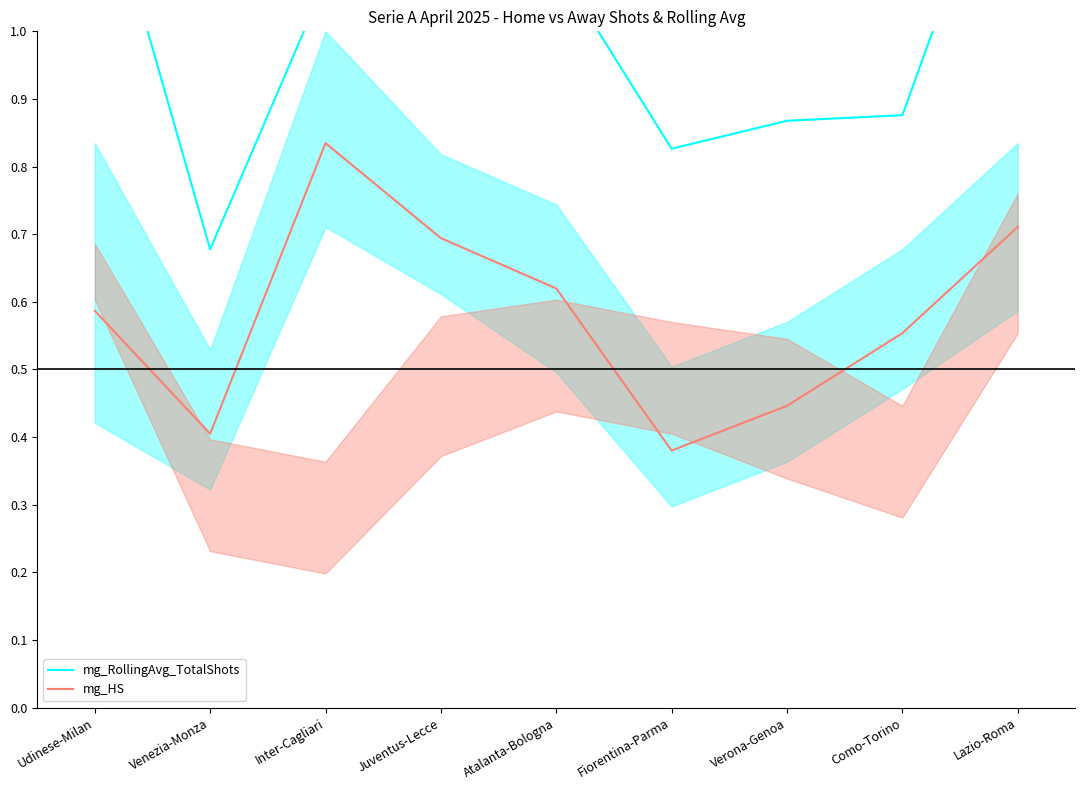

True or false: mg_HS has a value of 1.1 at Lazio-Roma.

False